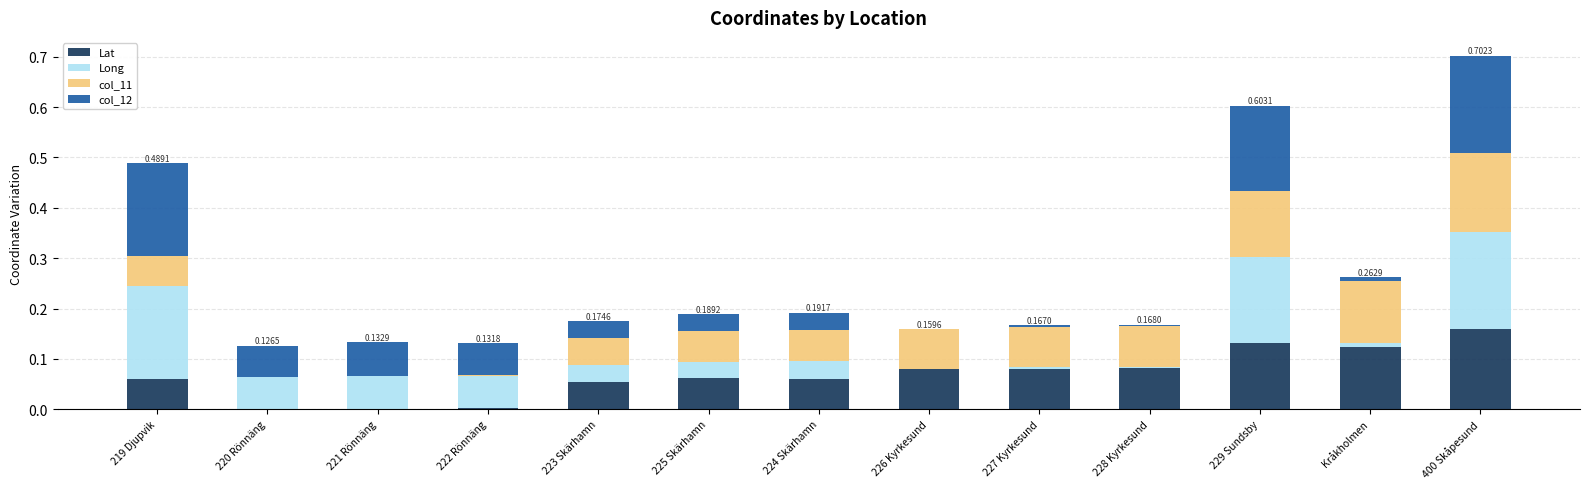

At which category is the sum across all series the highest?

400 Skåpesund